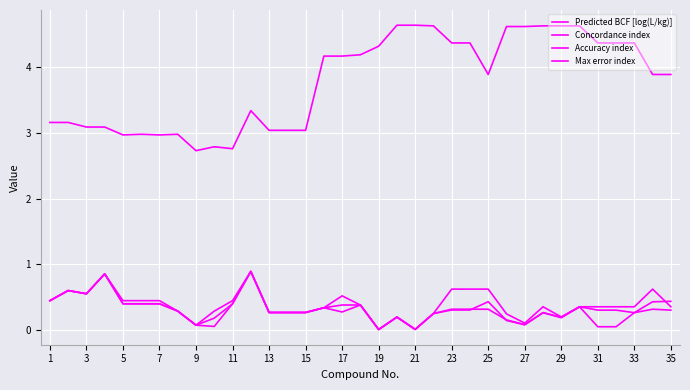

How many lines are shown in the chart?

4